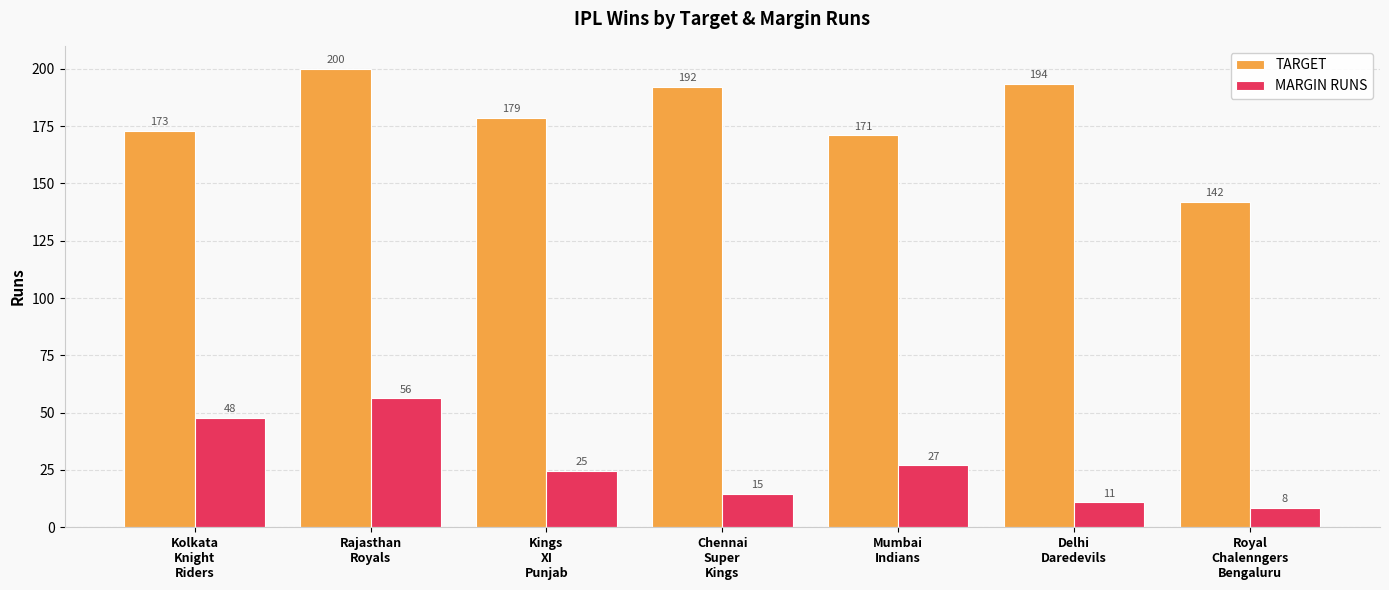

Is it true that TARGET equals 192.2 at Chennai
Super
Kings?

True